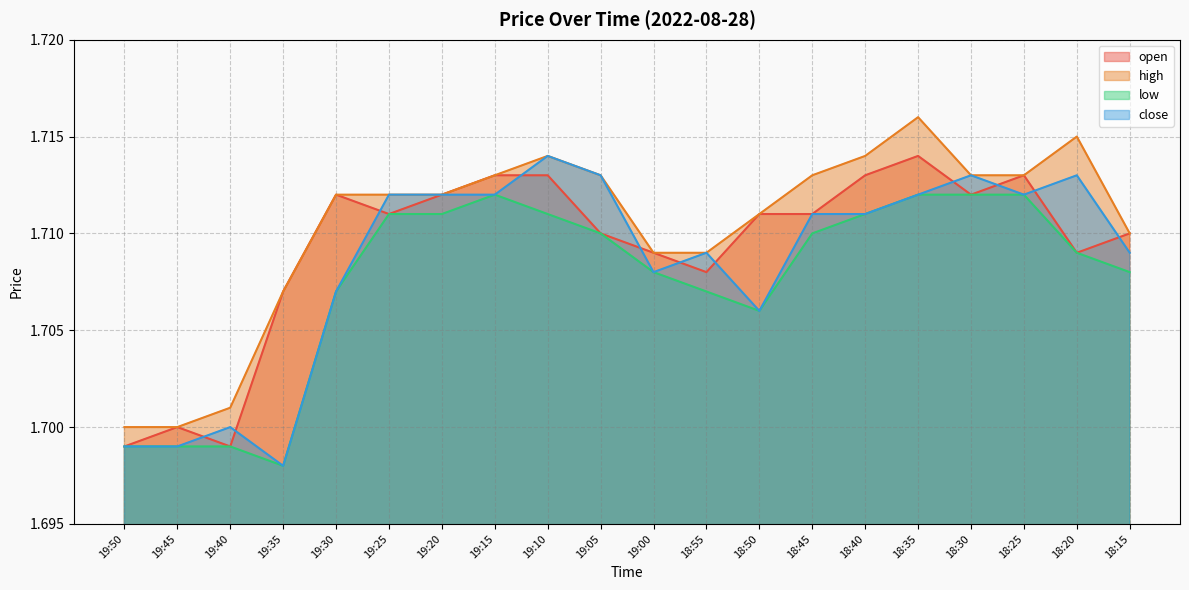

Where is the first local minimum for open?

19:40